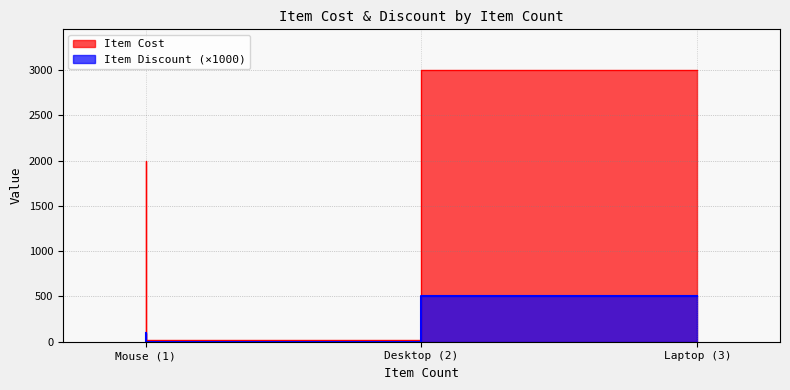

How many lines are shown in the chart?

2